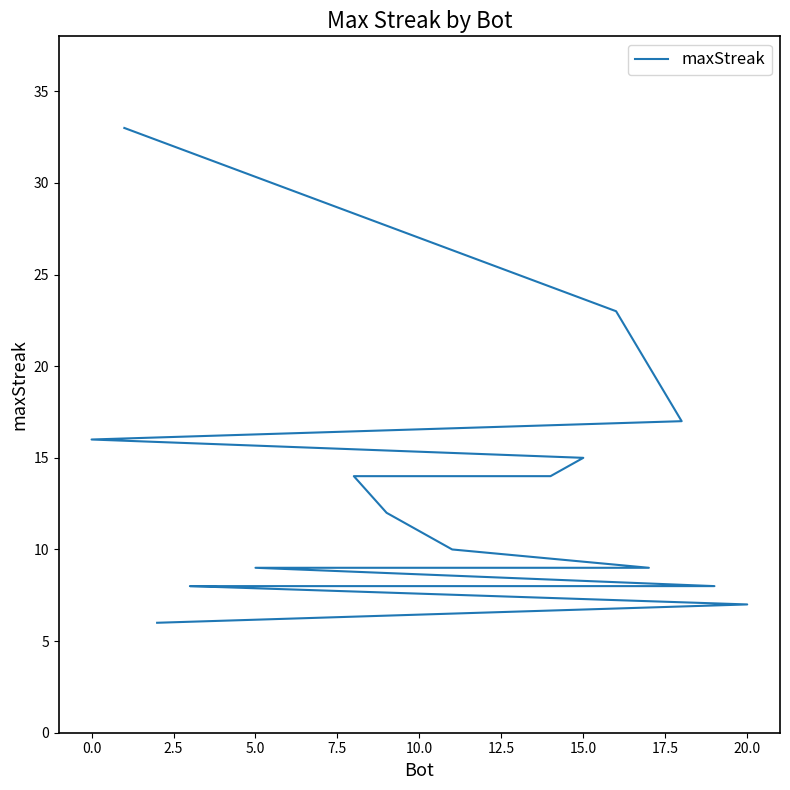

What is the value of the 11th point from the left?

9